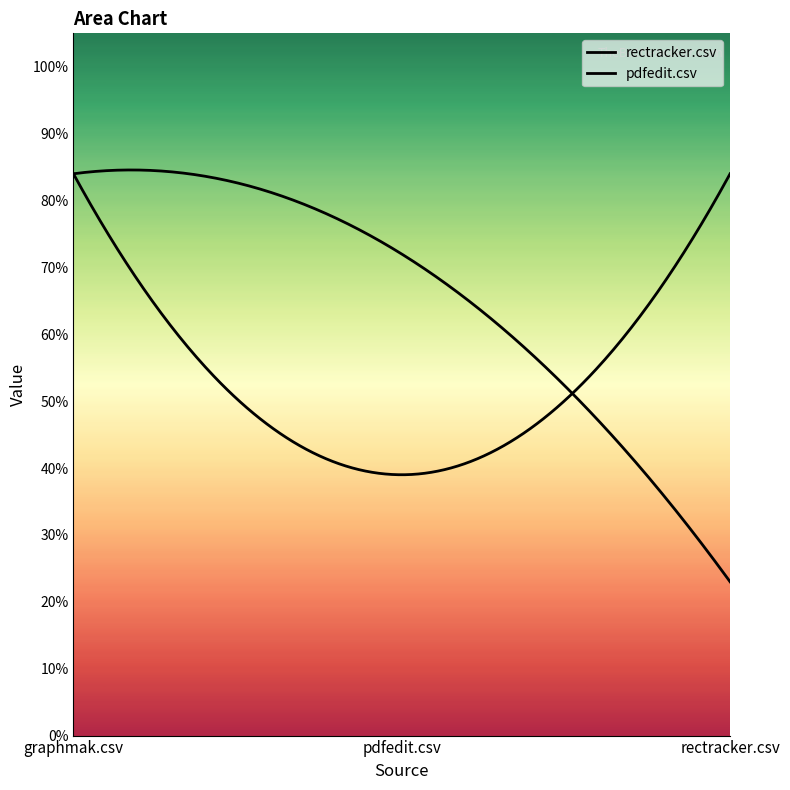

What is the difference between the highest and lowest values at pdfedit.csv?

0.3